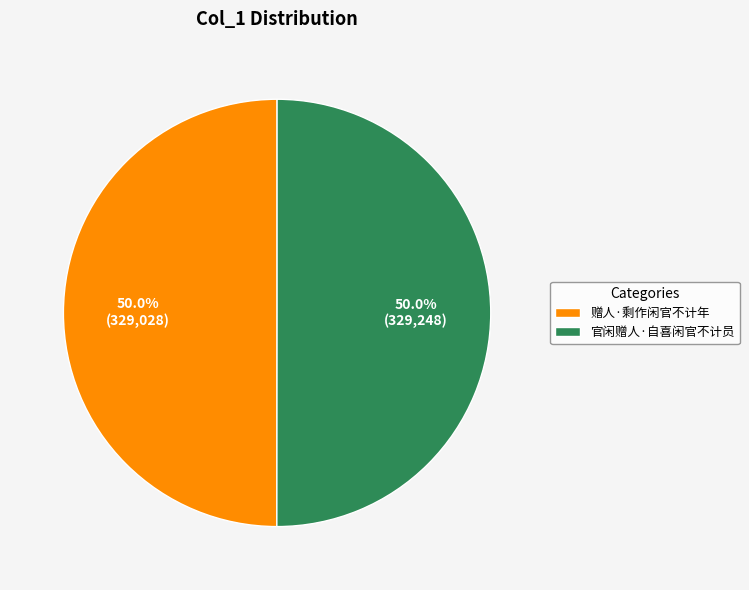

What is the ratio of the value at 赠人·剩作闲官不计年 to the value at 官闲赠人·自喜闲官不计员?

1.0